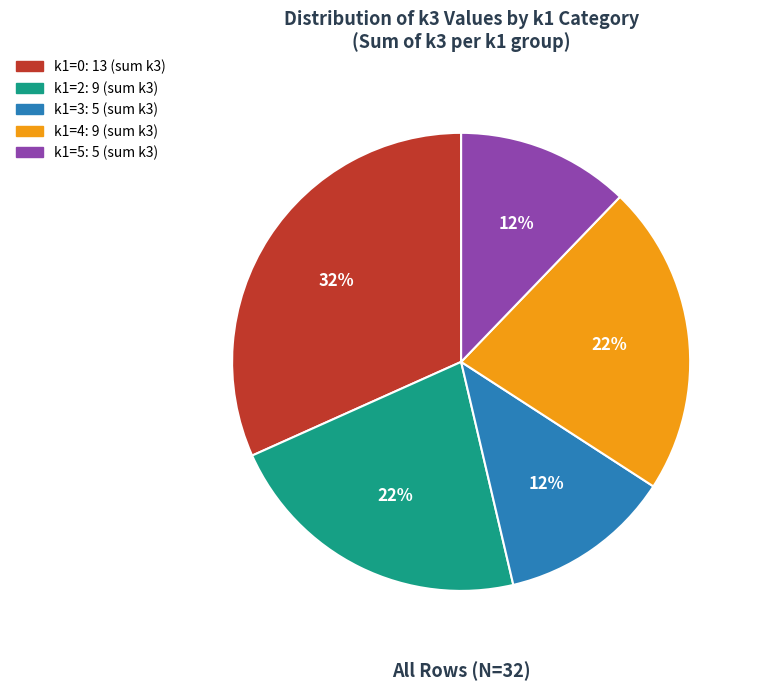

To the nearest percent, what is the average slice percentage?

20%